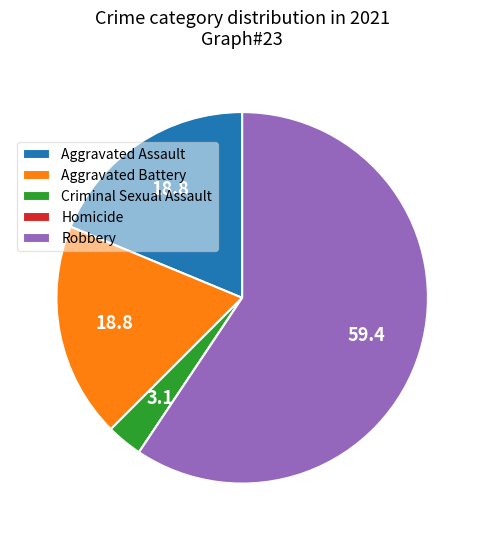

Is the sum of Aggravated Battery and Criminal Sexual Assault greater than half?

No